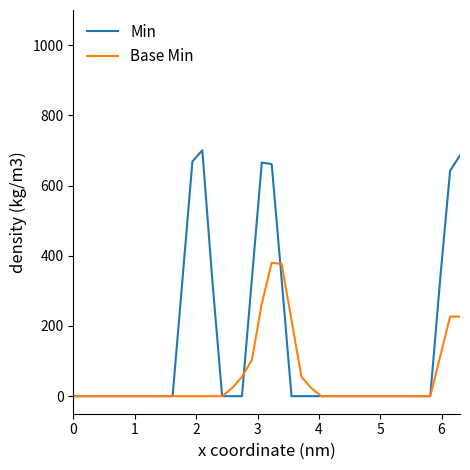

Which series has the largest total across all categories?

Min